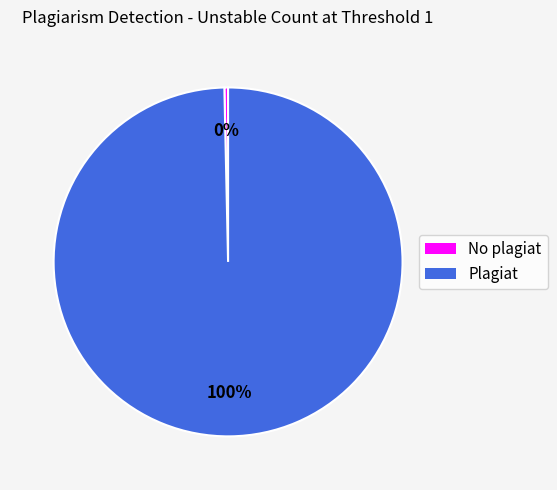

Which category accounts for the majority?

Plagiat